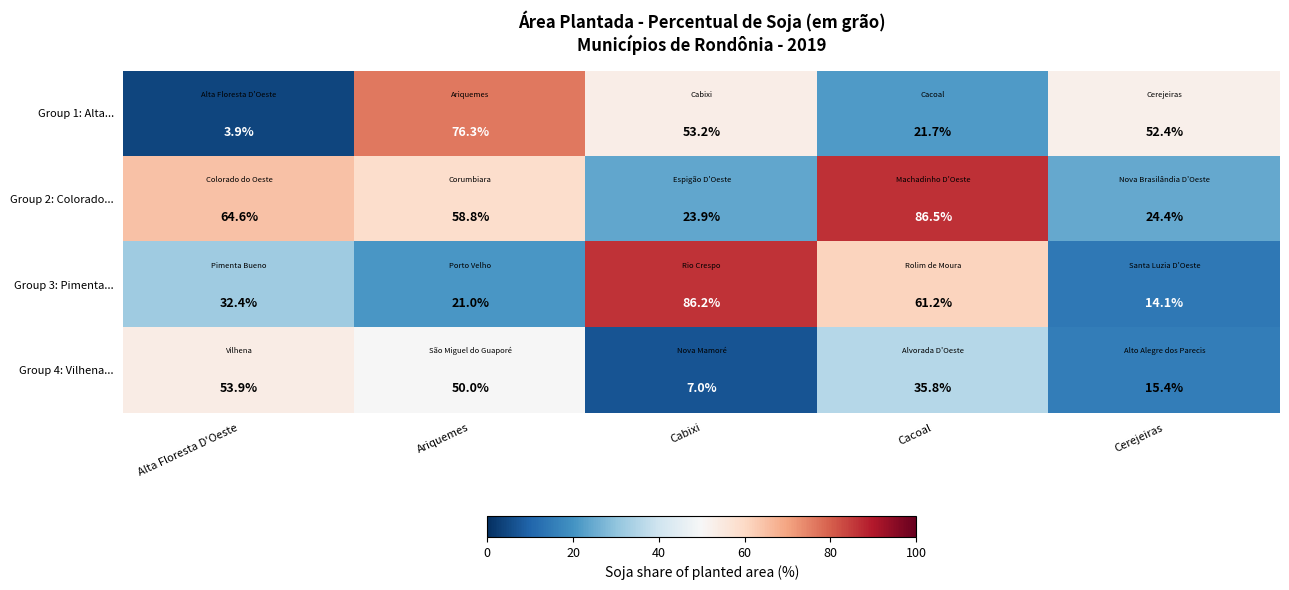

Which series changed the most between Cabixi and Cacoal?

Group 2: Colorado...